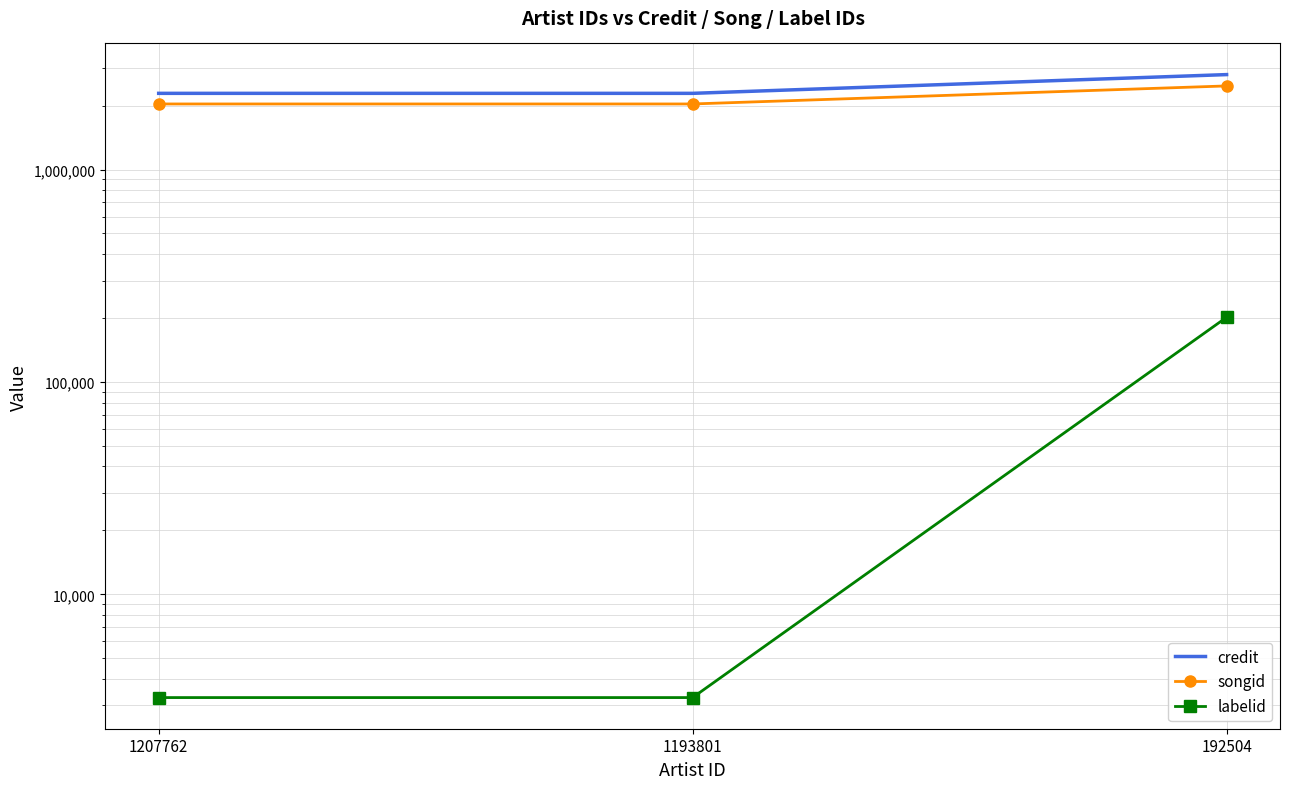

What is the approximate value of songid at 1193801?

2036152